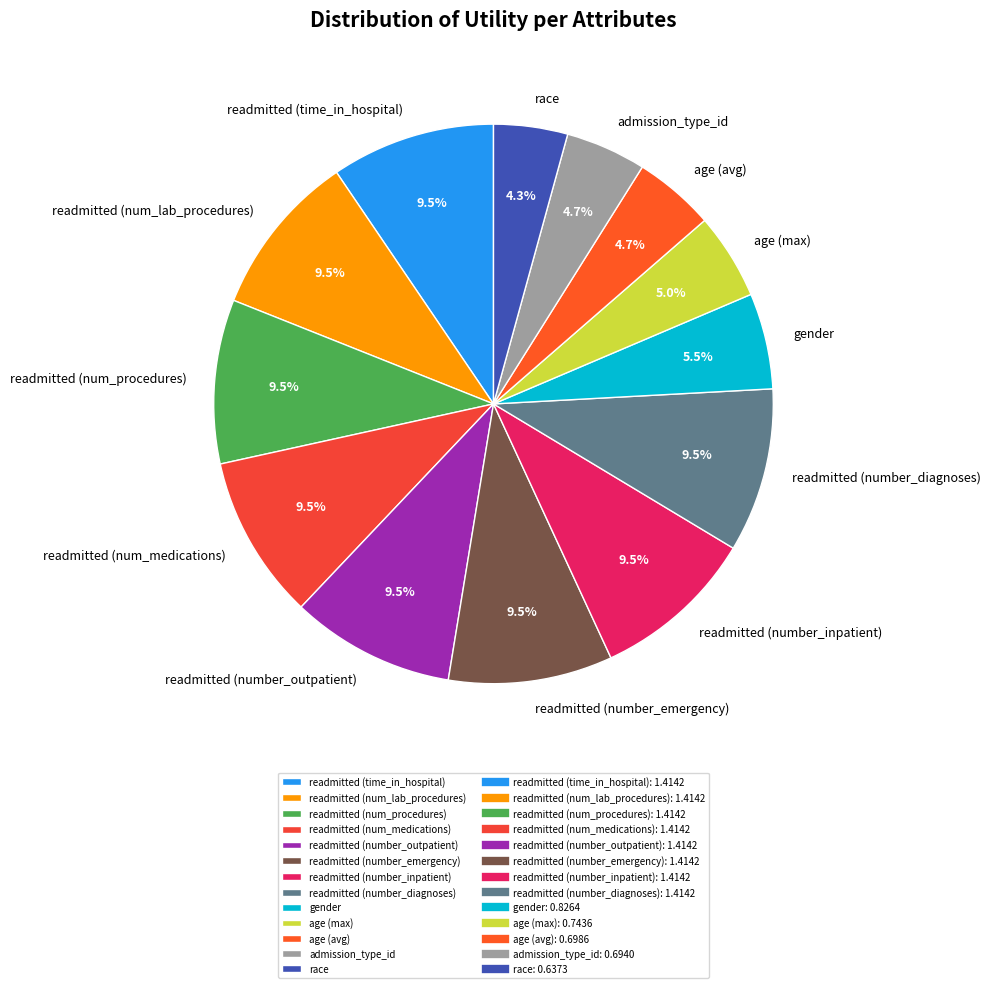

Do age (avg) and age (max) together represent more than half of the pie?

No